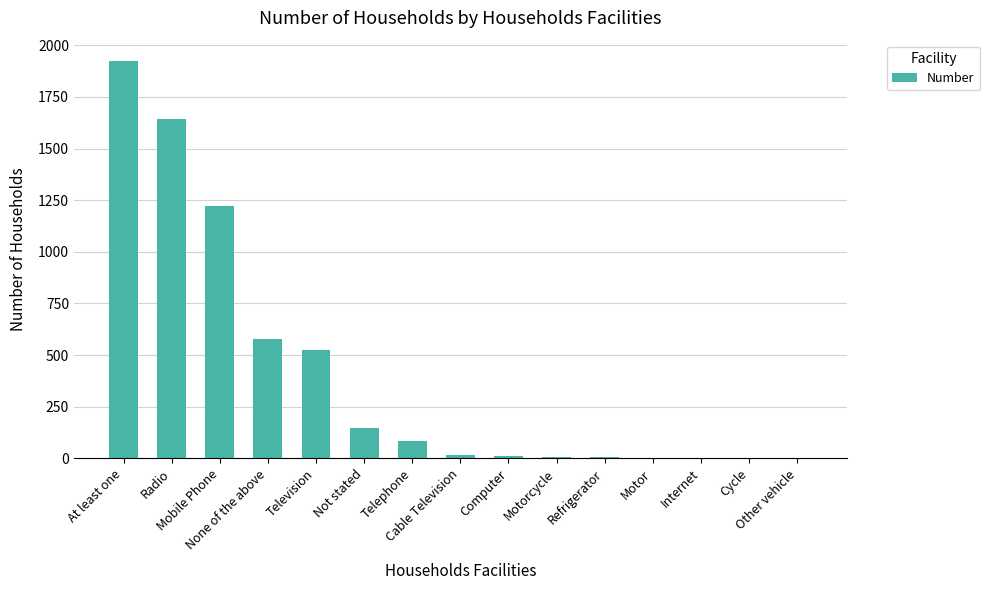

What is the greatest value displayed?

1926